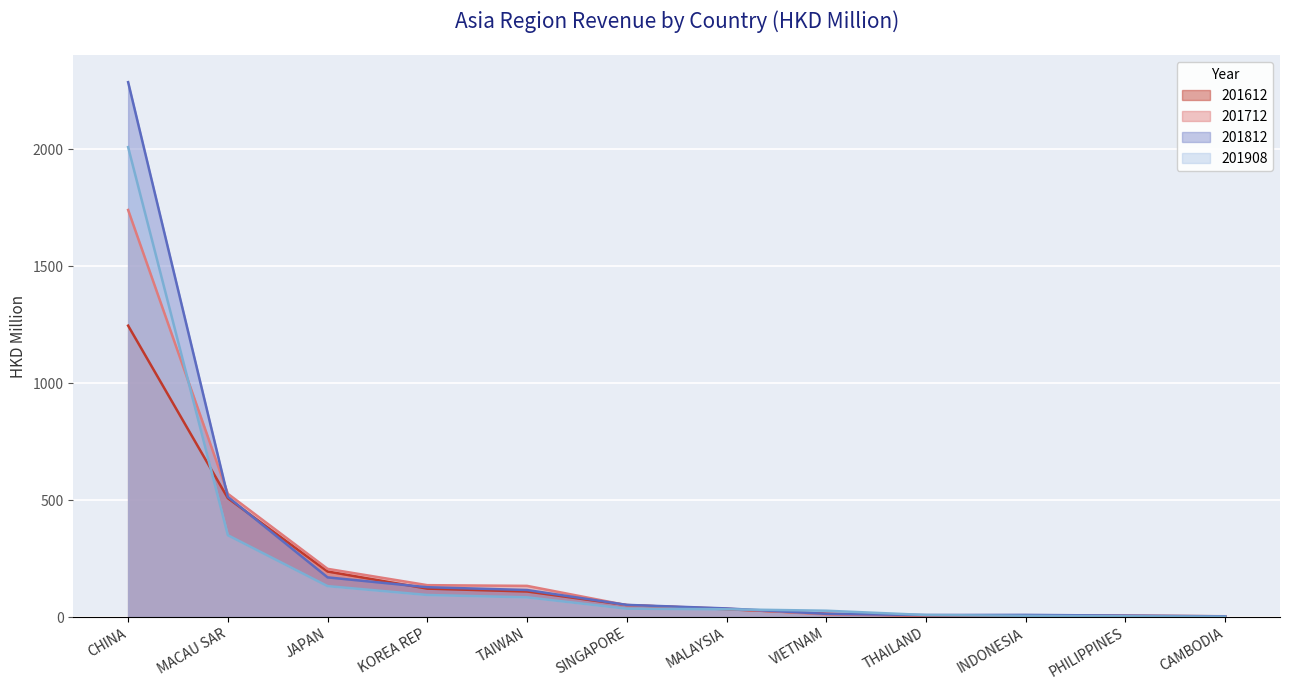

How many intersections are there between 201908 and 201712?

3